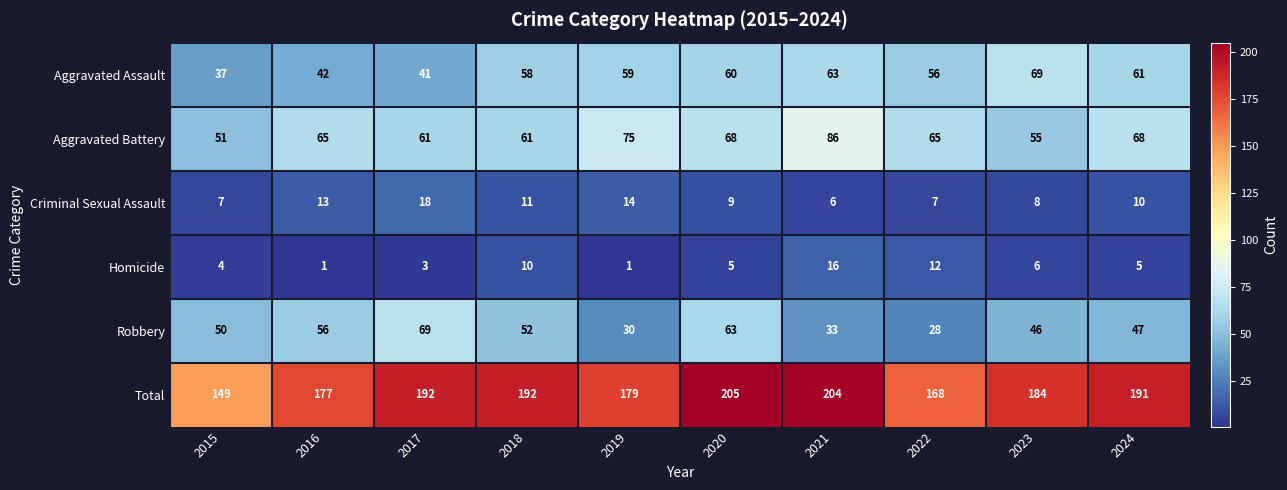

Which series changed the most between 2018 and 2023?

Aggravated Assault